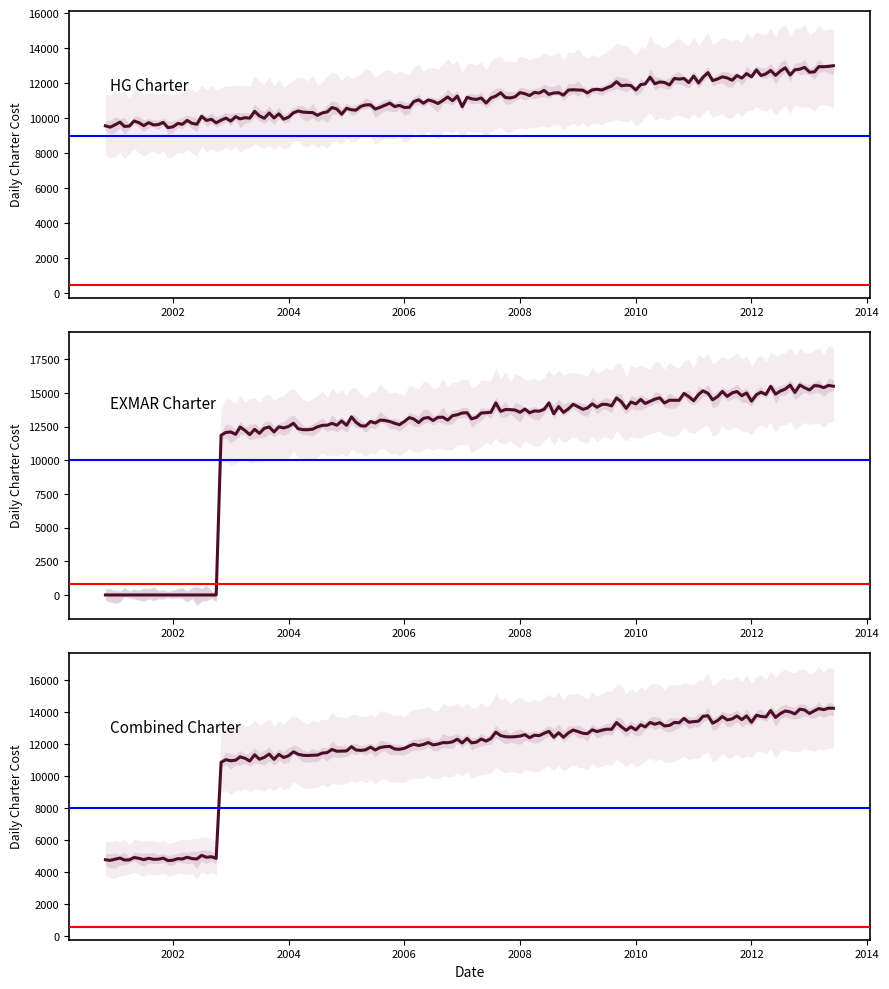

Which category has the lowest value across all series?

2000-11-01